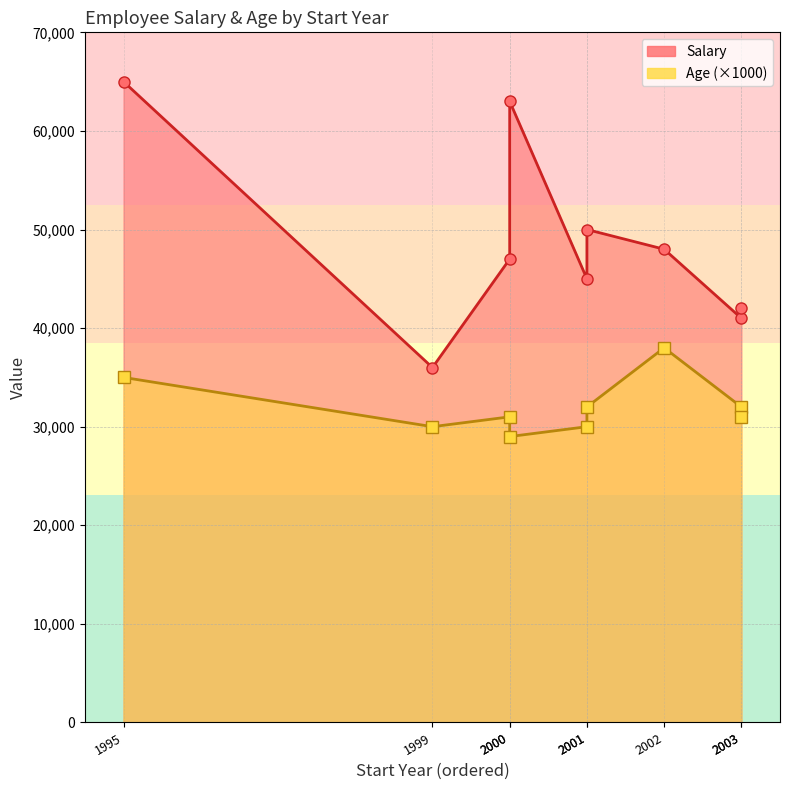

What is the difference between the second highest and second lowest values in the Age series?

5